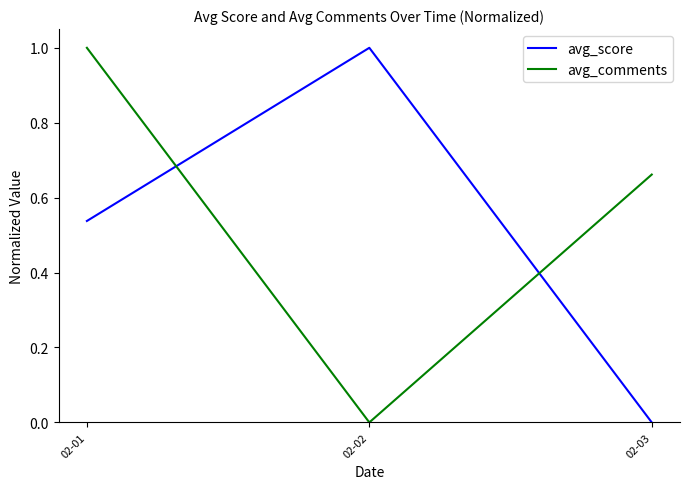

The avg_comments series shows 1.0 at 02-01. True or false?

True